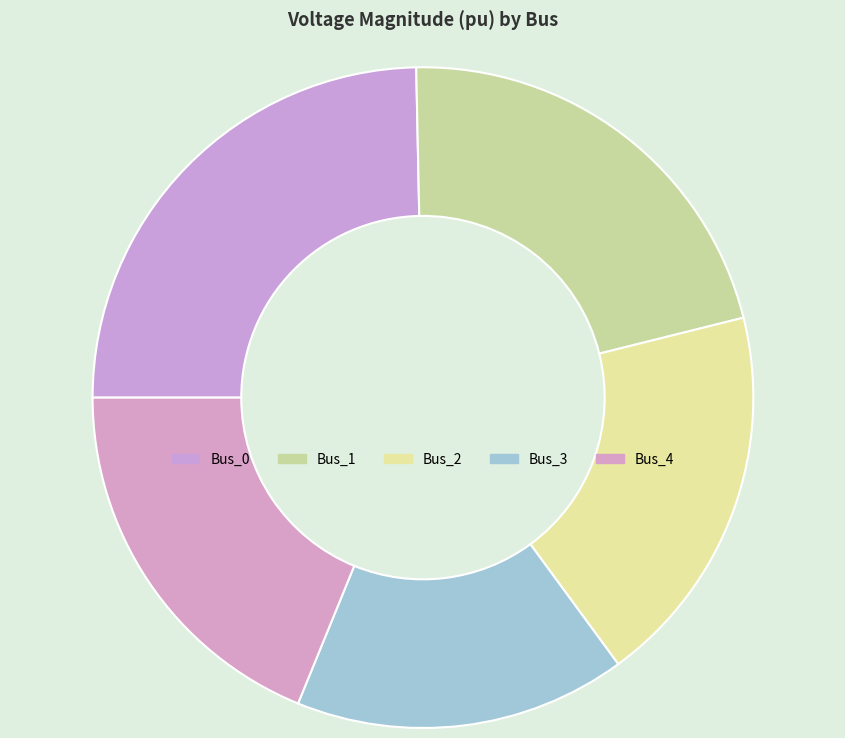

What is the smallest slice in the pie chart?

Bus_3